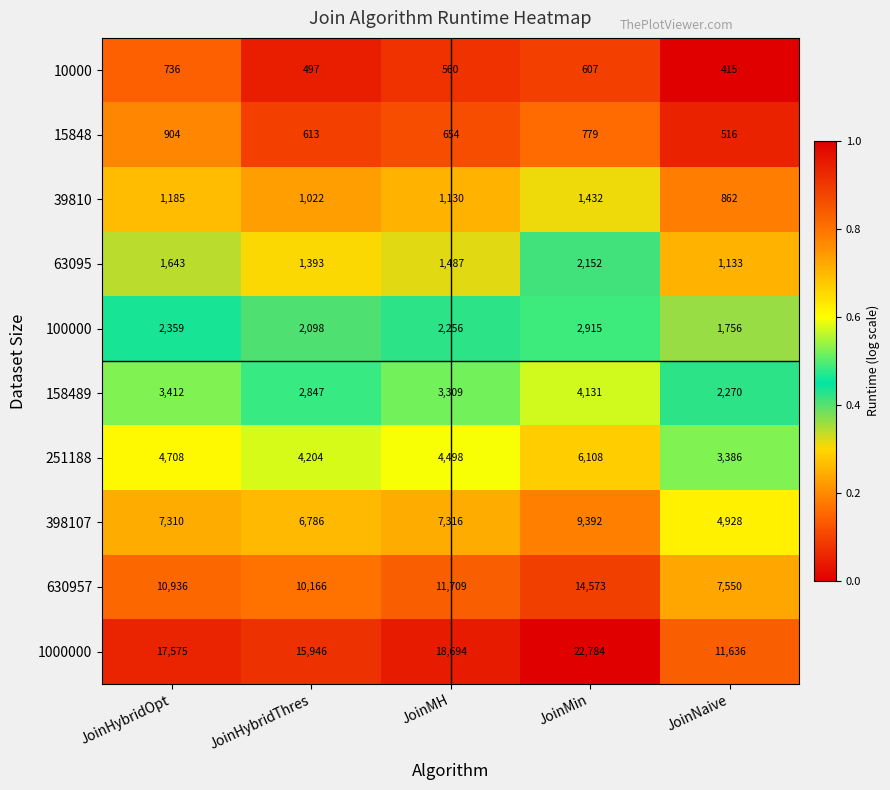

The value of 100000 at JoinHybridThres is 2098. True or false?

True